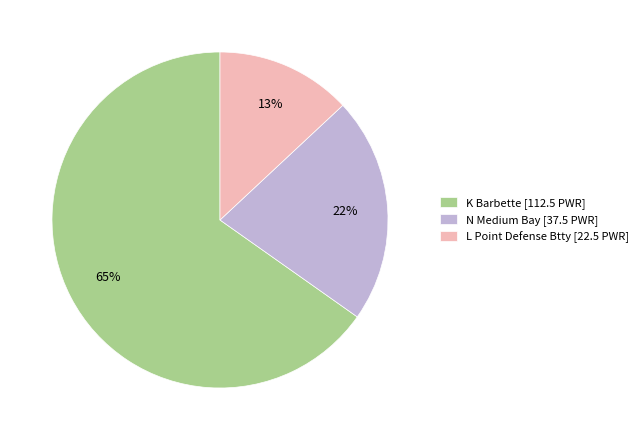

Which slice is the largest?

K Barbette [112.5 PWR]